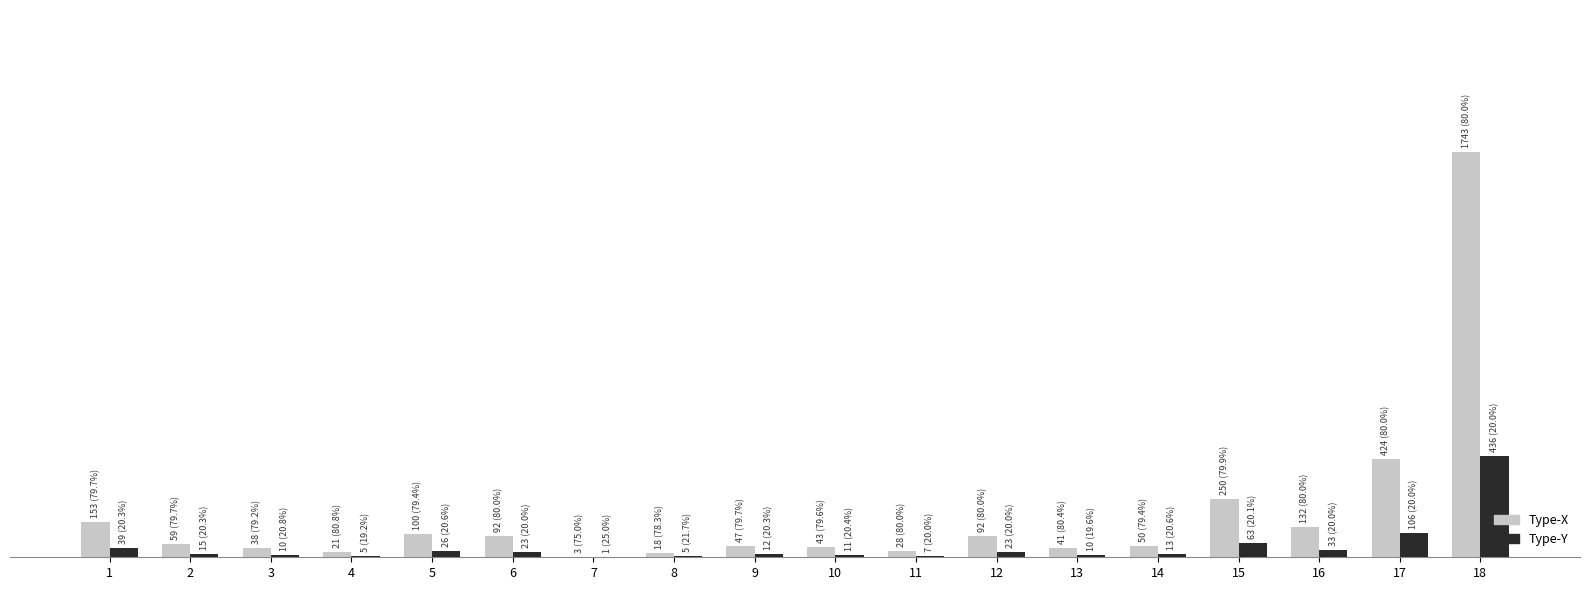

What are all the series names shown in the legend?

Type-X, Type-Y